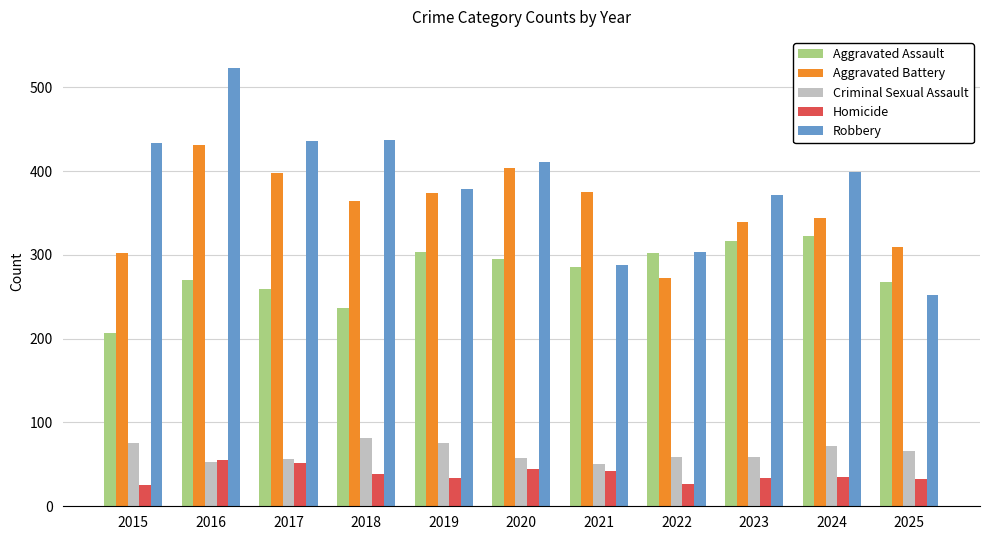

What is the greatest value displayed?

523